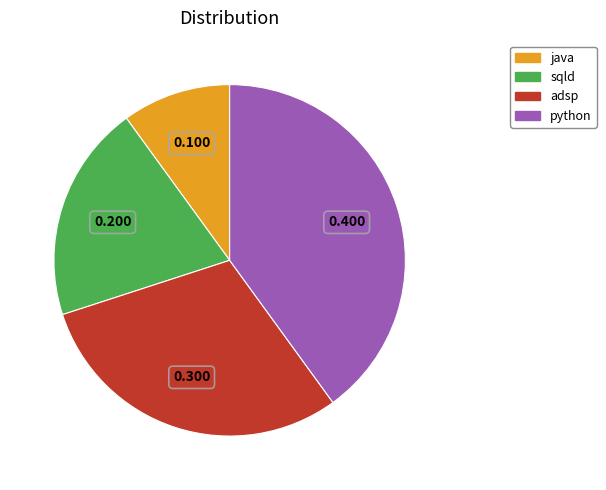

Is the sum of sqld and python greater than half?

Yes